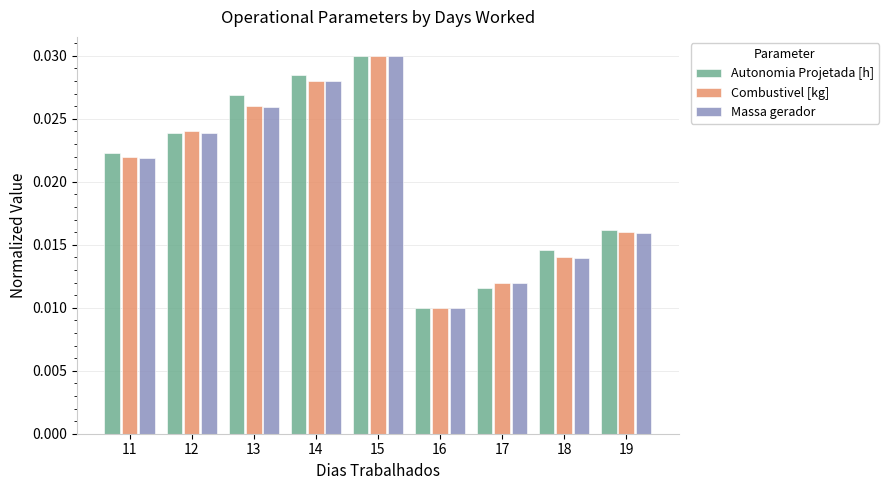

What are all the series names shown in the legend?

Autonomia Projetada [h], Combustivel [kg], Massa gerador